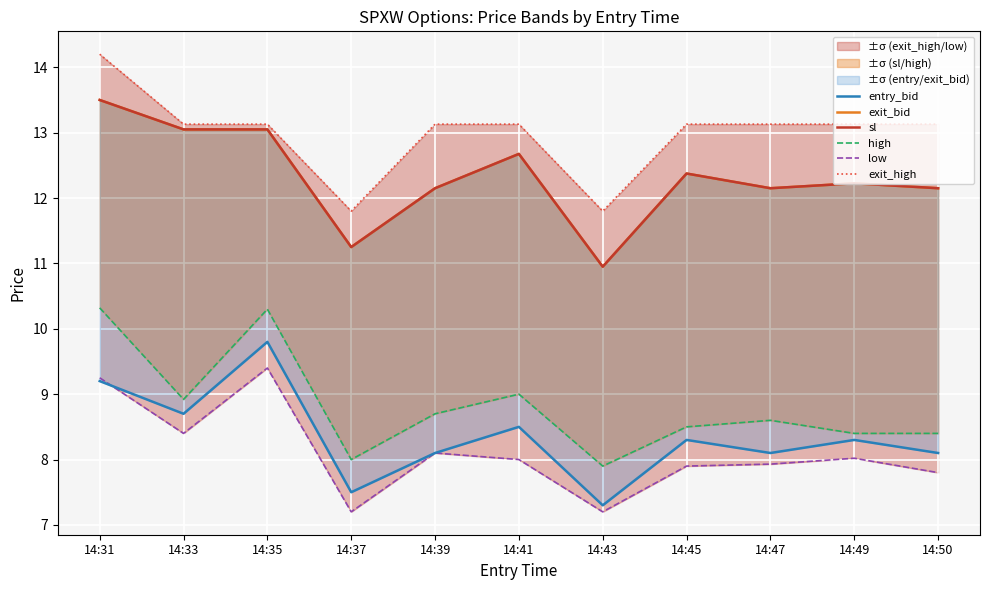

True or false: exit_bid and entry_bid intersect in this chart.

False